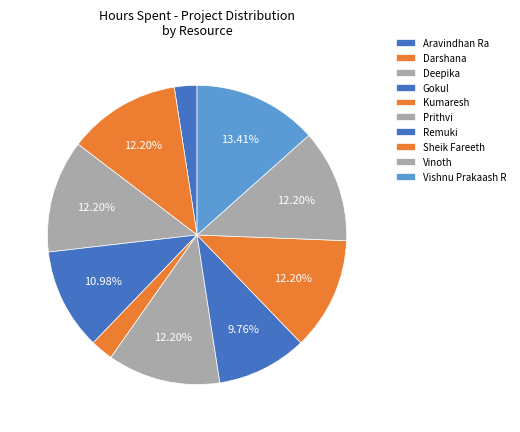

What percentage is NOT represented by Gokul?

89.0%